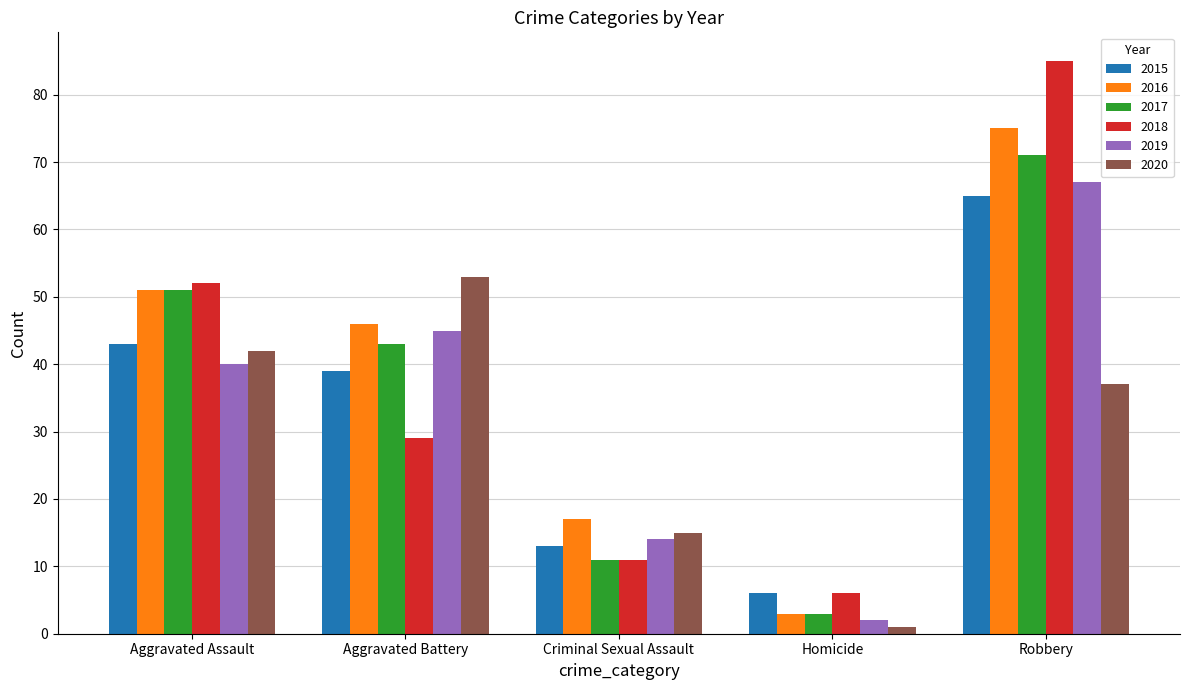

True or false: 2017 has a value of 71 at Robbery.

True